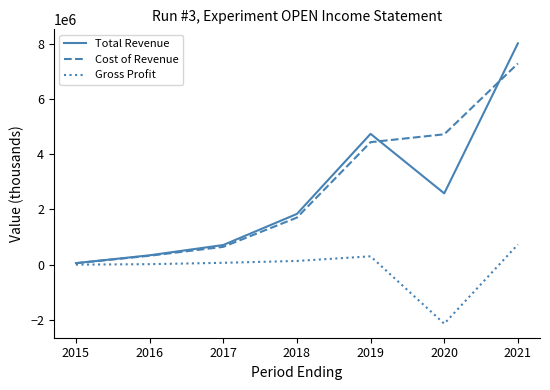

What is the maximum value for Gross Profit?

730000